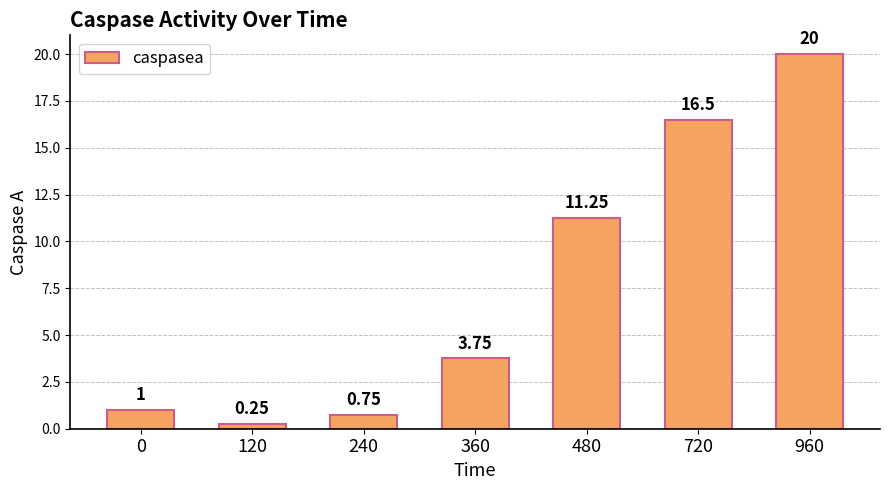

What is the sum of the values at 0 and 960?

21.0